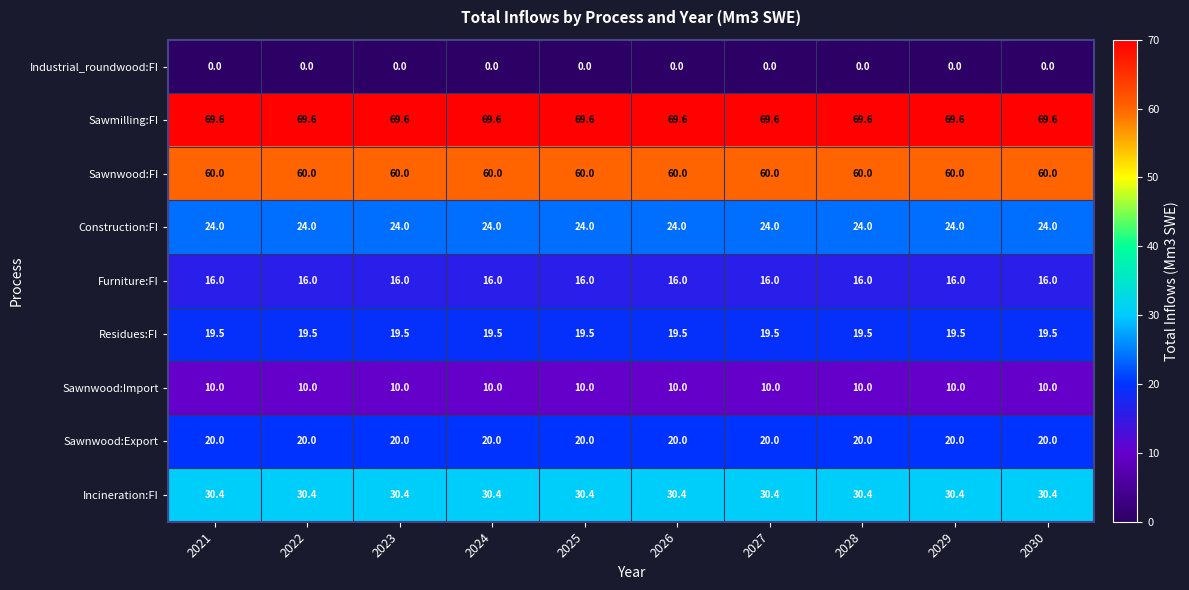

The Industrial_roundwood:FI series shows 0.0 at 2021. True or false?

True